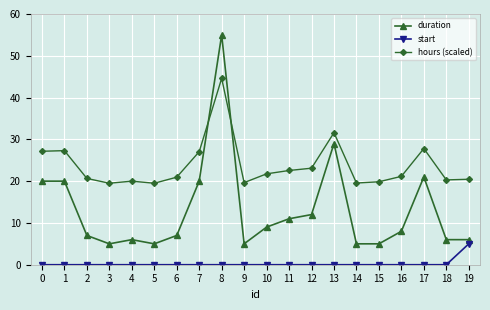

Which series ends up on top after the final intersection of hours (scaled) and duration?

hours (scaled)